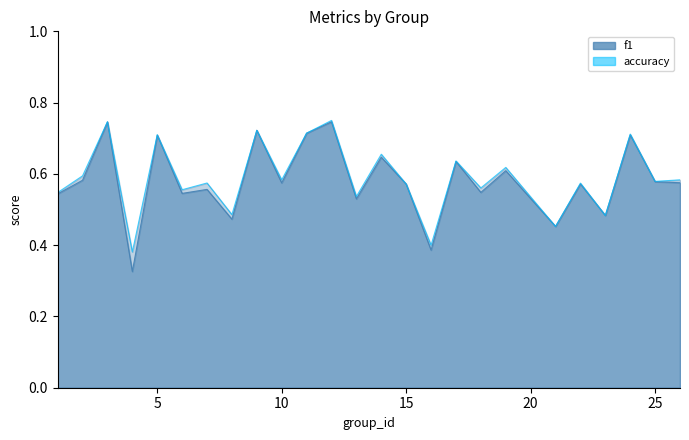

Count the number of categories in the chart.

25